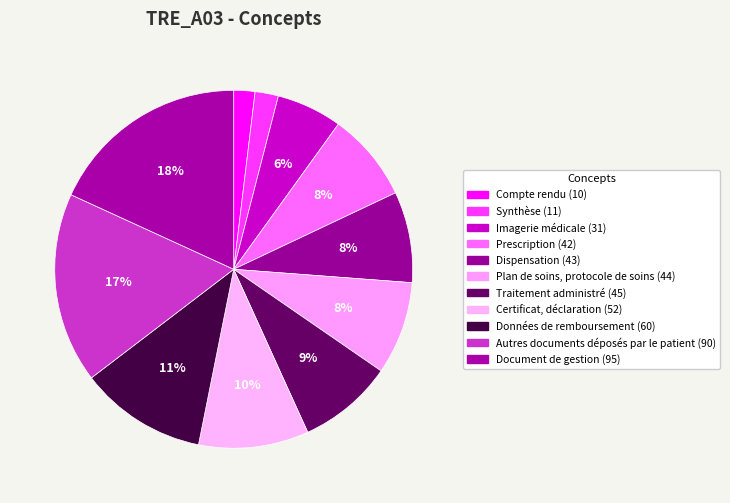

What percentage is the Synthèse slice, to the nearest percent?

2%